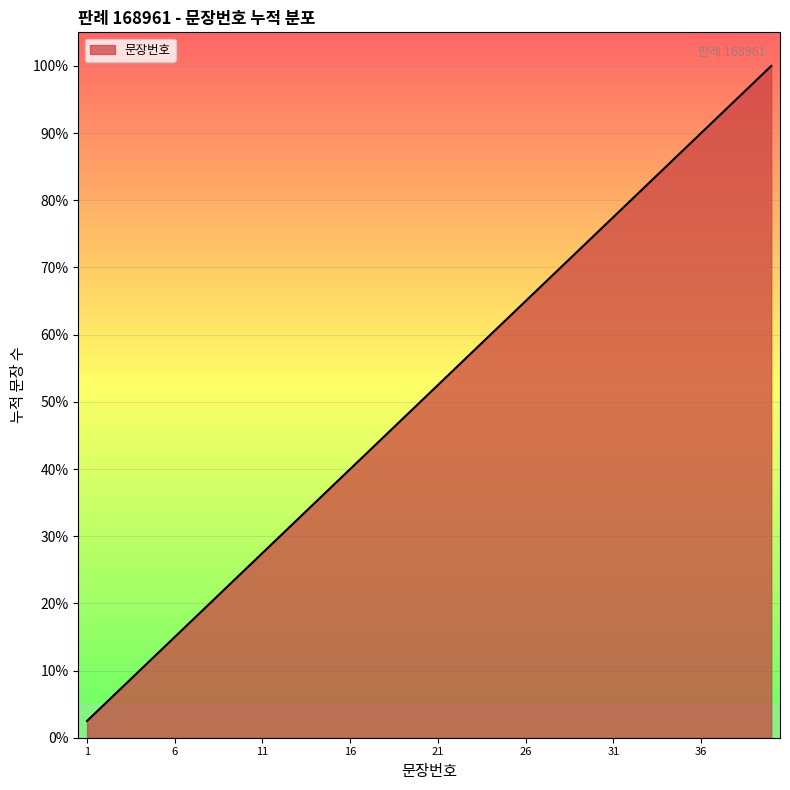

What is the smallest value displayed?

2.5